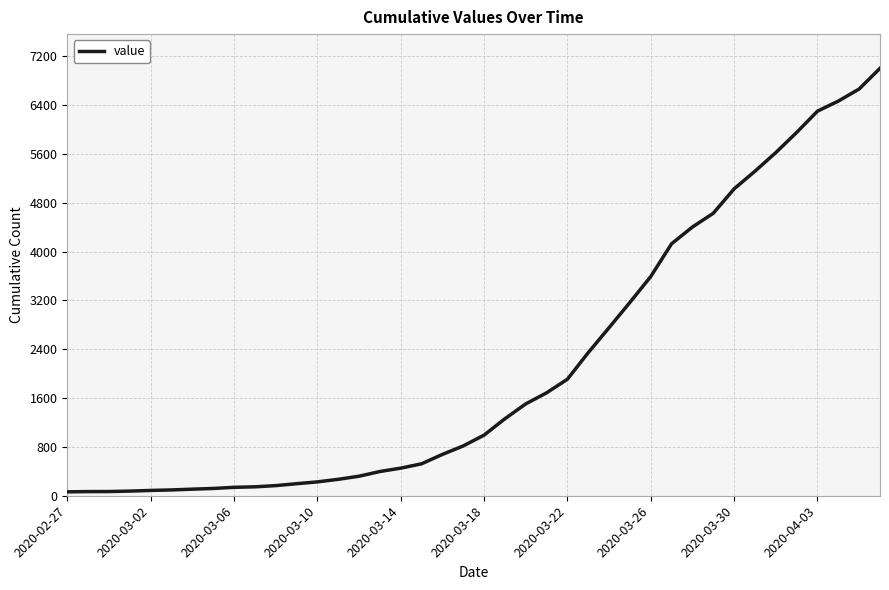

What is the maximum value shown in the chart?

7003